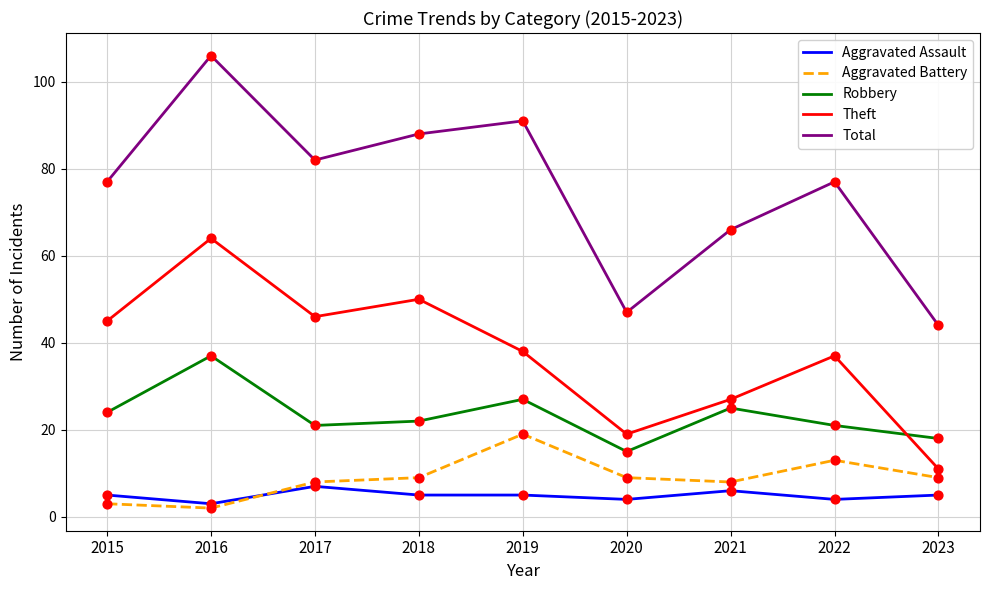

At which category is the sum across all series the highest?

2016